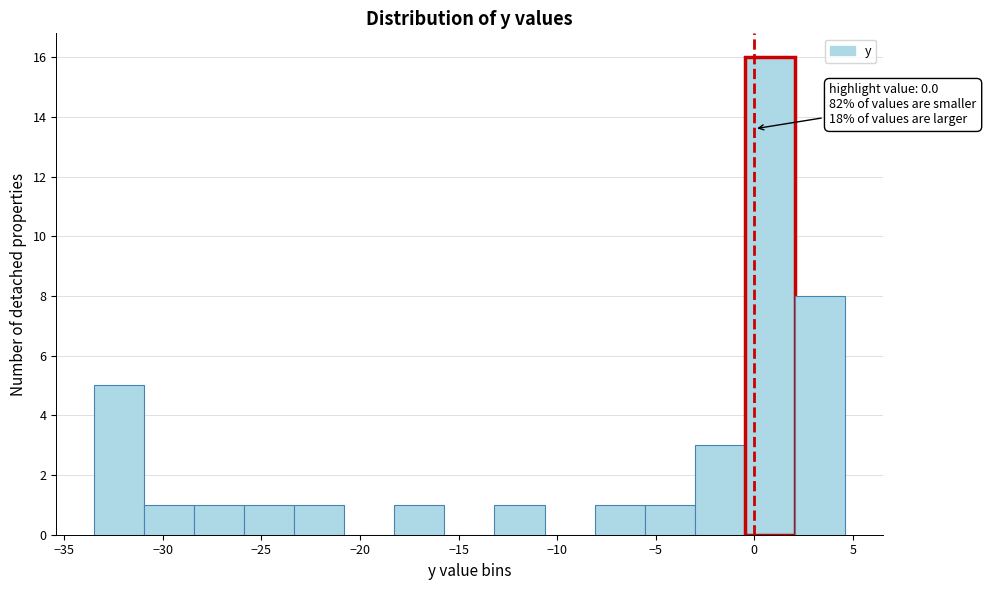

Over which range of the x-axis is the bar tallest?

-0.5 to 2.0